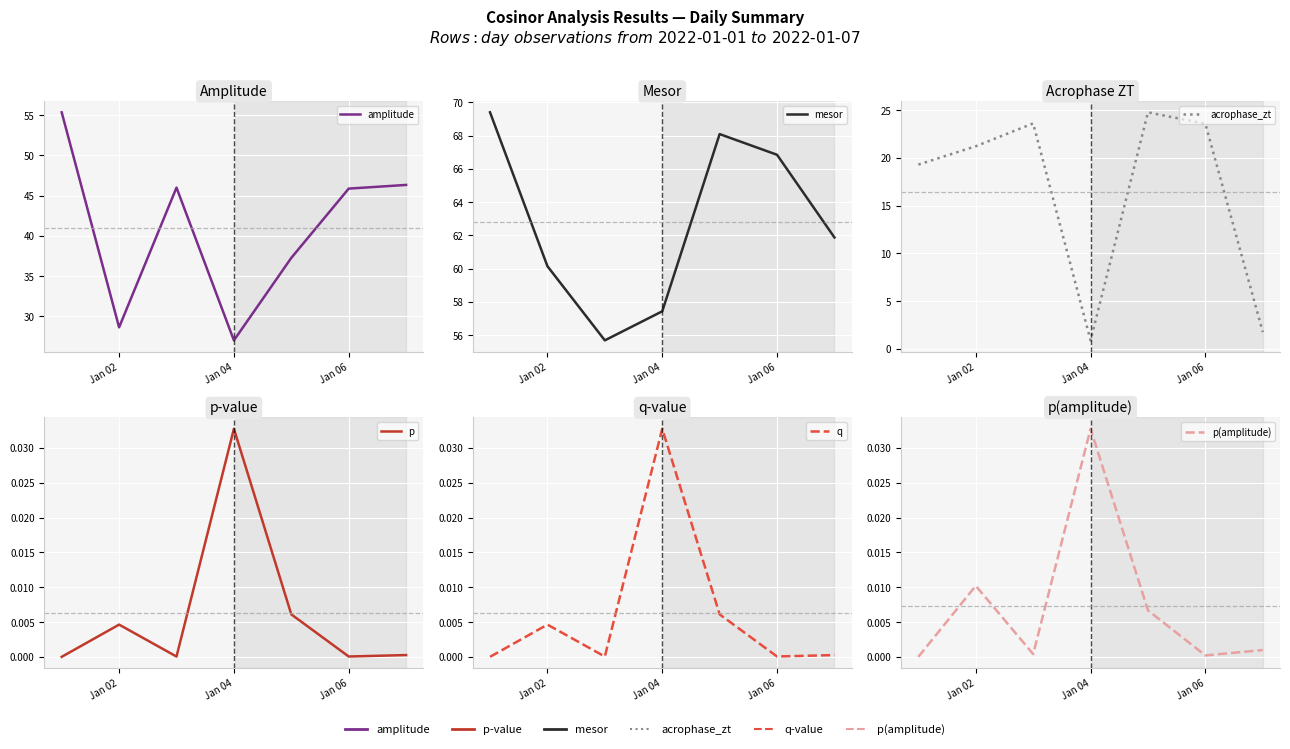

What is the value of the amplitude point at the 4th from the left?

27.0